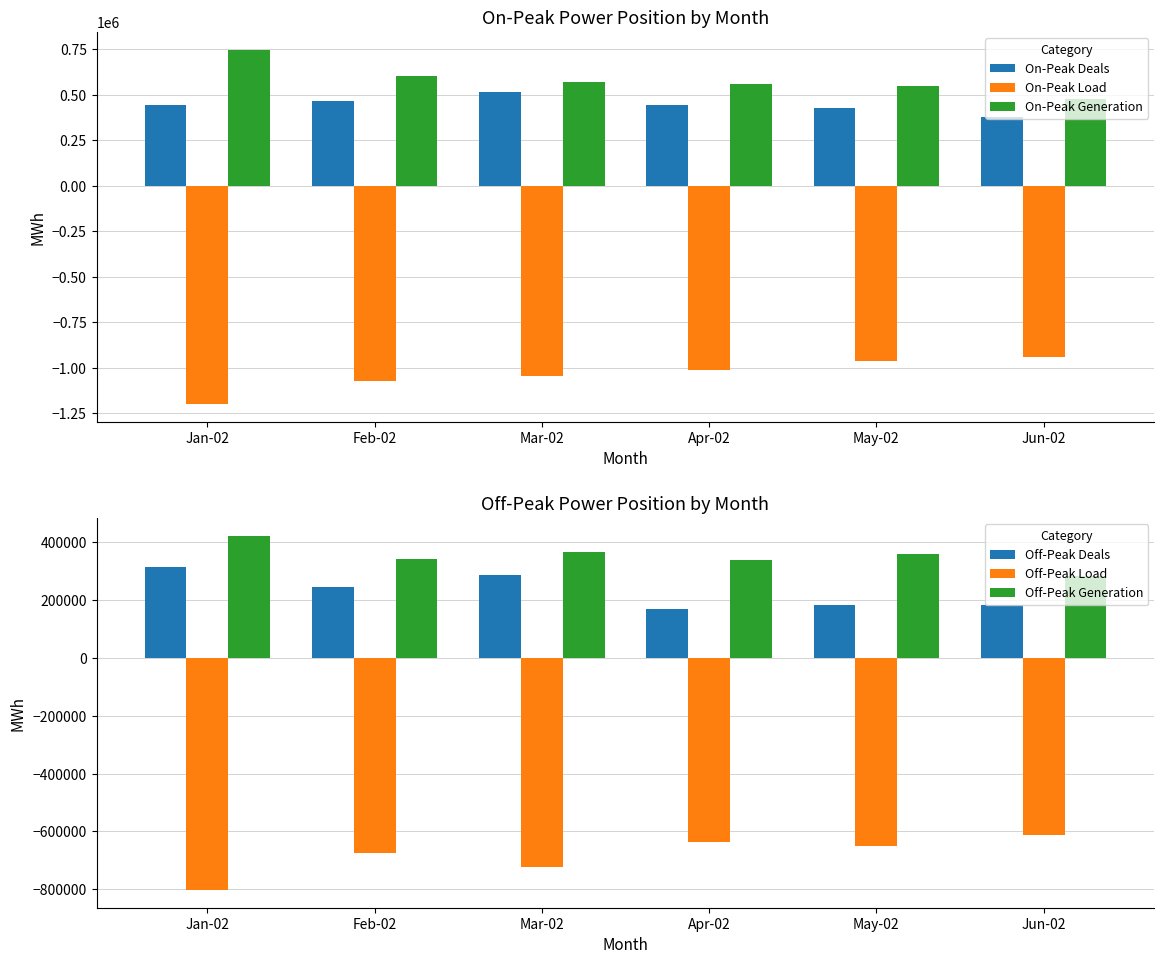

What is the total value across all series at Feb-02?

-89553.6